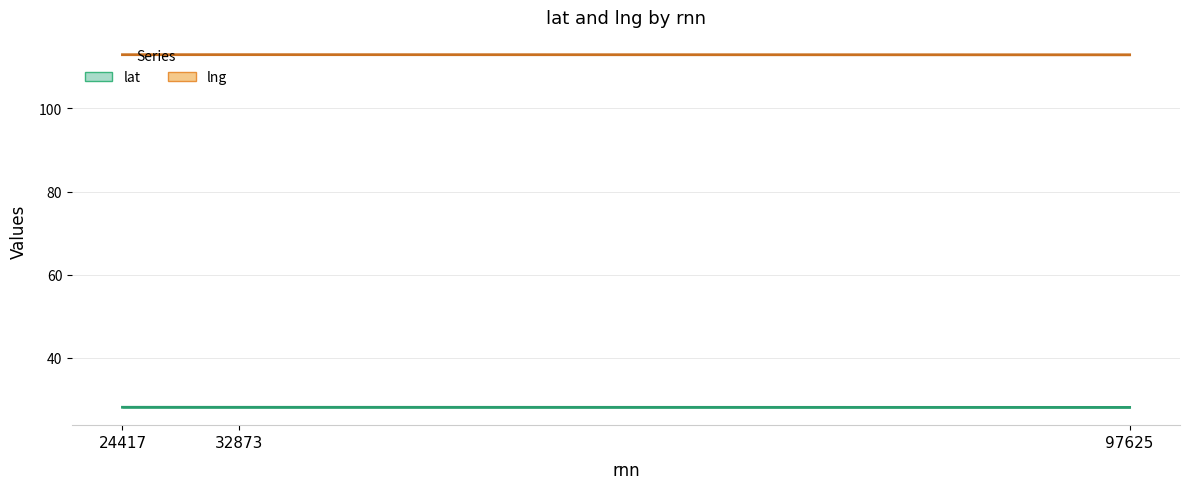

At which label is lng closest to 112?

97625